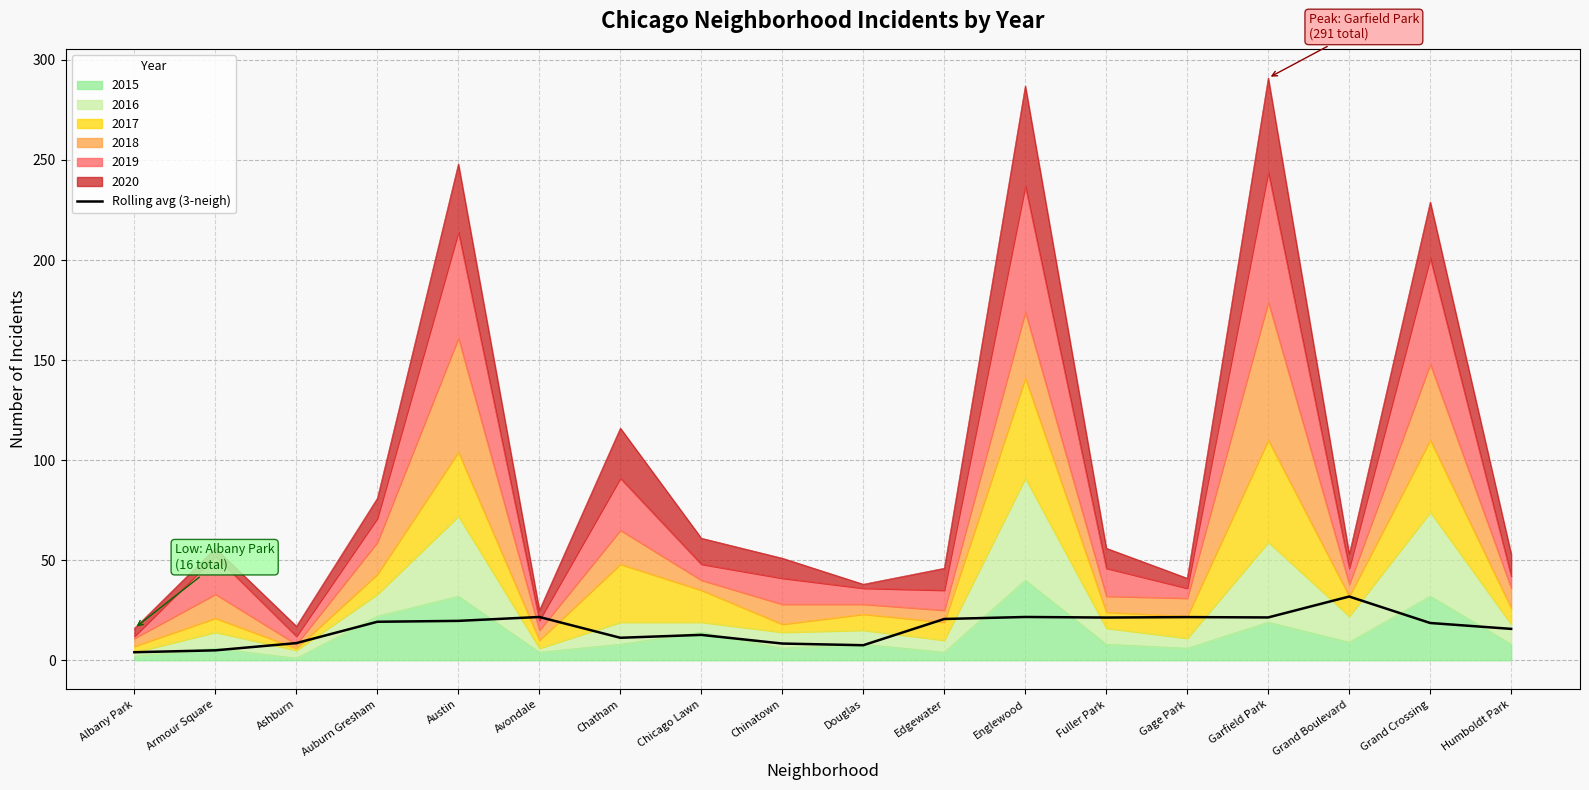

List the labels in order of value, smallest first.

Albany Park, Armour Square, Douglas, Chinatown, Ashburn, Chatham, Chicago Lawn, Humboldt Park, Grand Crossing, Auburn Gresham, Austin, Edgewater, Fuller Park, Garfield Park, Gage Park, Avondale, Englewood, Grand Boulevard